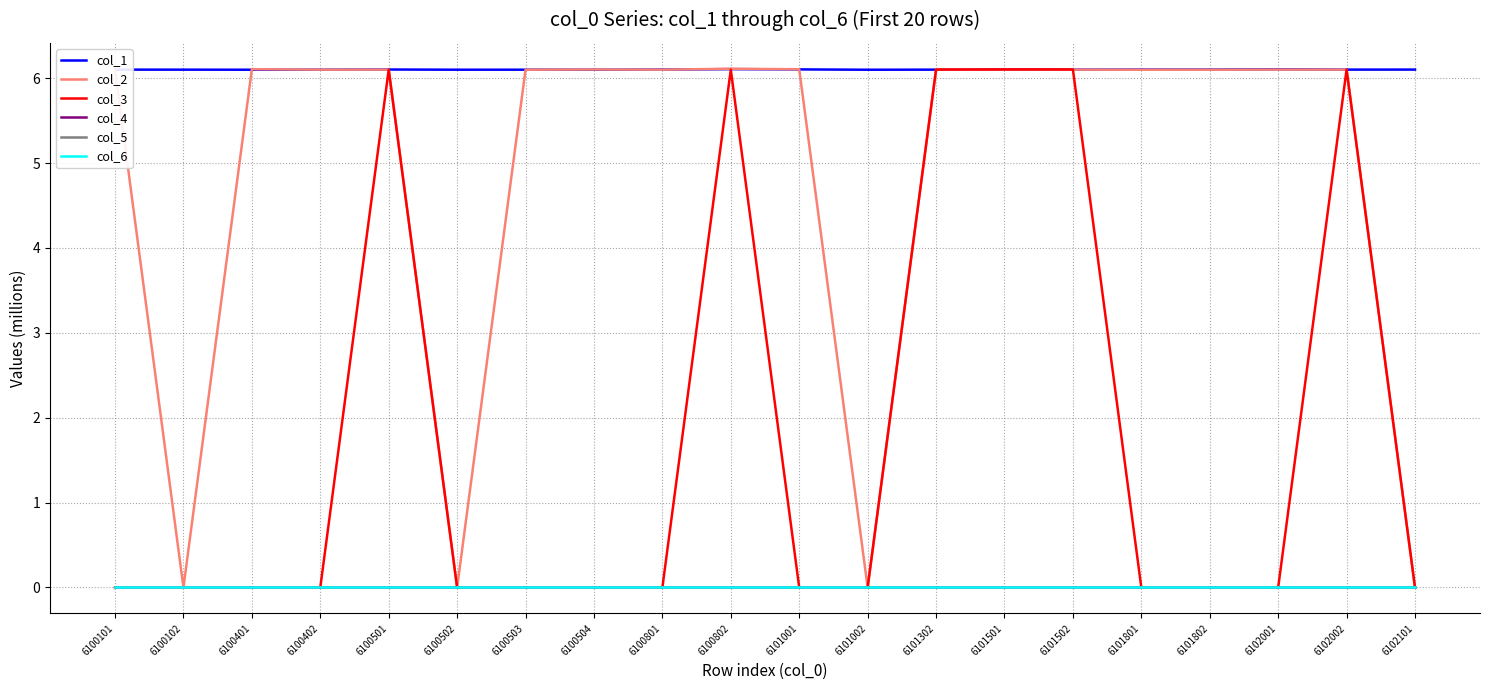

Which series has the widest spread of values?

col_2